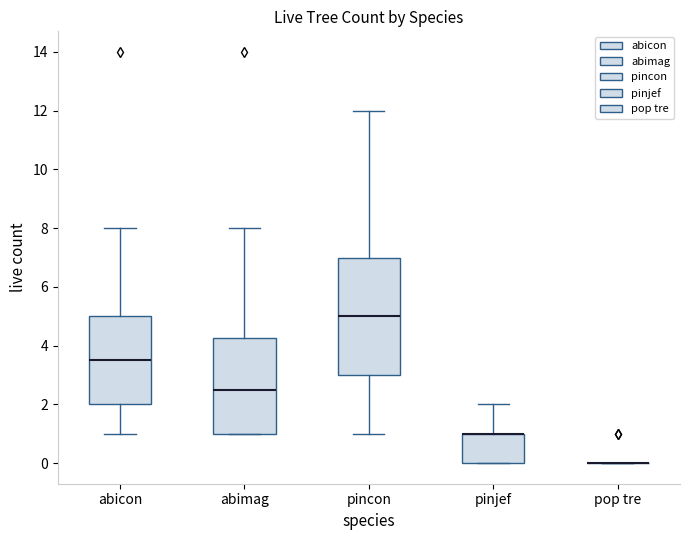

Reading left to right, read every box against the y-axis: the position of its median line, the range the box covers, and the ends of its whiskers. The values are not printed on the chart, so give them approximately, as read against the axis.

abicon: median 3.6, box 2.0 to 5.0, whiskers 1.0 to 8.0
abimag: median 2.6, box 1.0 to 4.2, whiskers 1.0 to 8.0
pincon: median 5.0, box 3.0 to 7.0, whiskers 1.0 to 12.0
pinjef: median 1.0 (drawn on the box's upper edge), box 0.0 to 1.0, whiskers 0.0 to 2.0
pop tre: box collapsed to a line at 0.0, whiskers 0.0 to 0.0